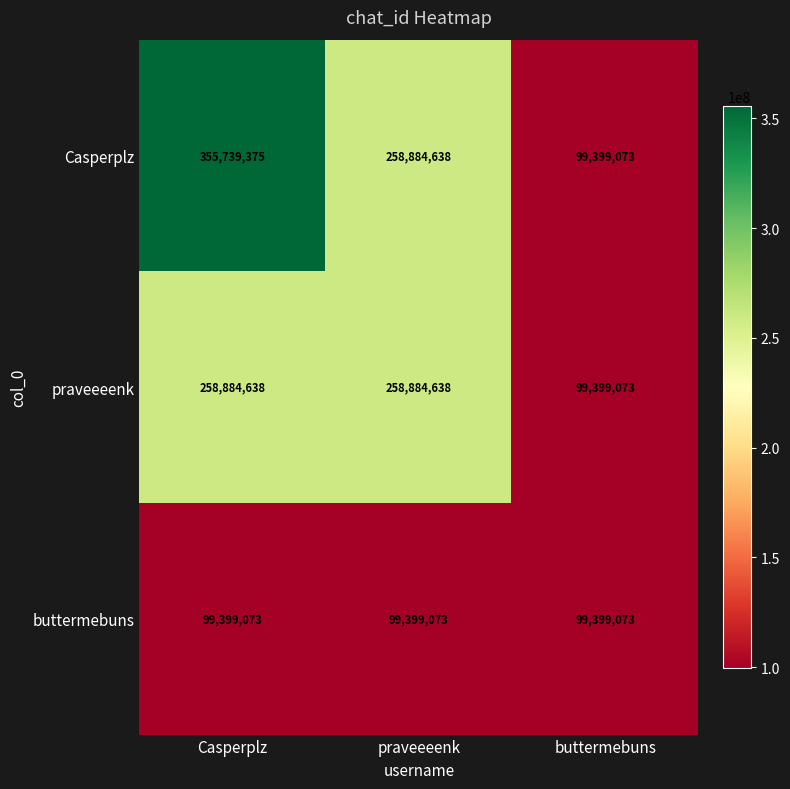

Which series has the widest spread of values?

Casperplz